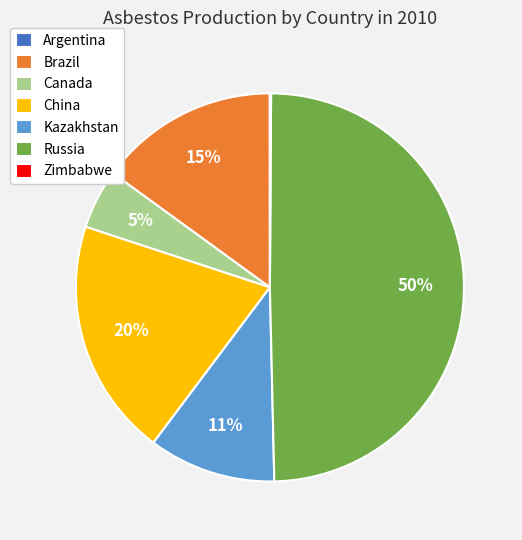

Is it true that China is 20% of the pie?

True